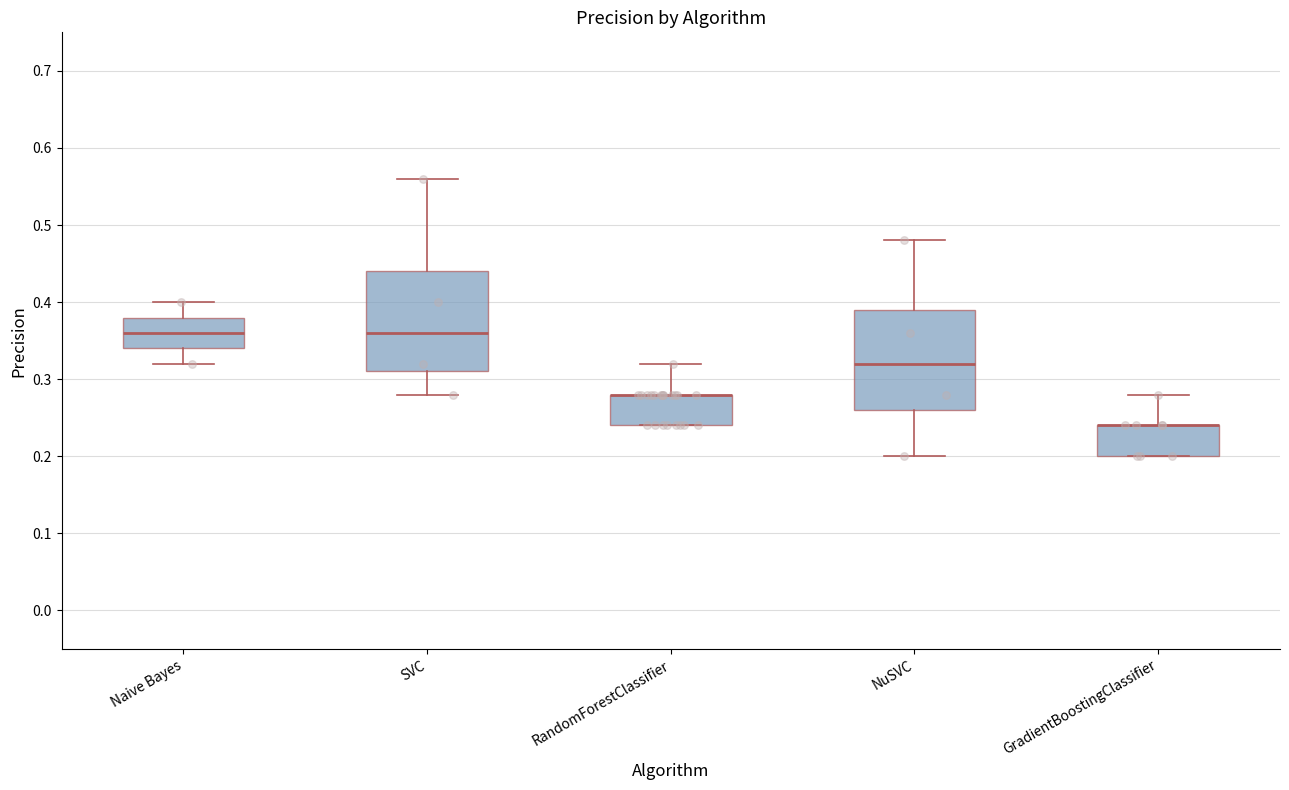

Where does the lower whisker of the box for NuSVC end on the y-axis? The values are not printed on the chart, so give them approximately, as read against the axis.

0.20